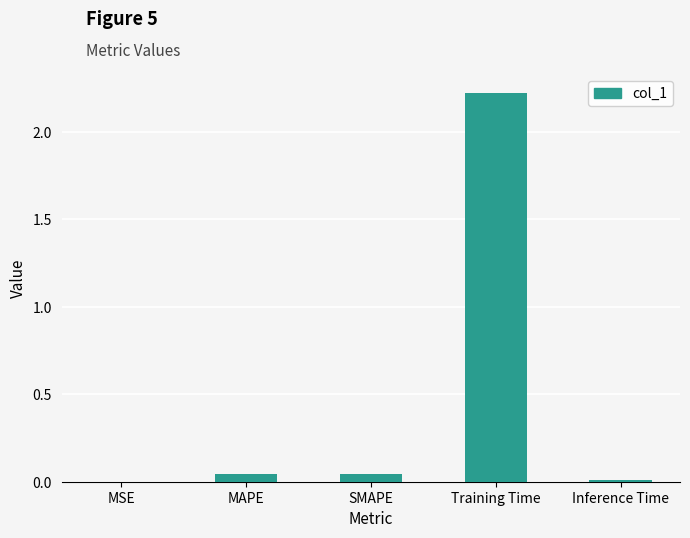

True or false: the data shows 0.0 at Inference Time.

True